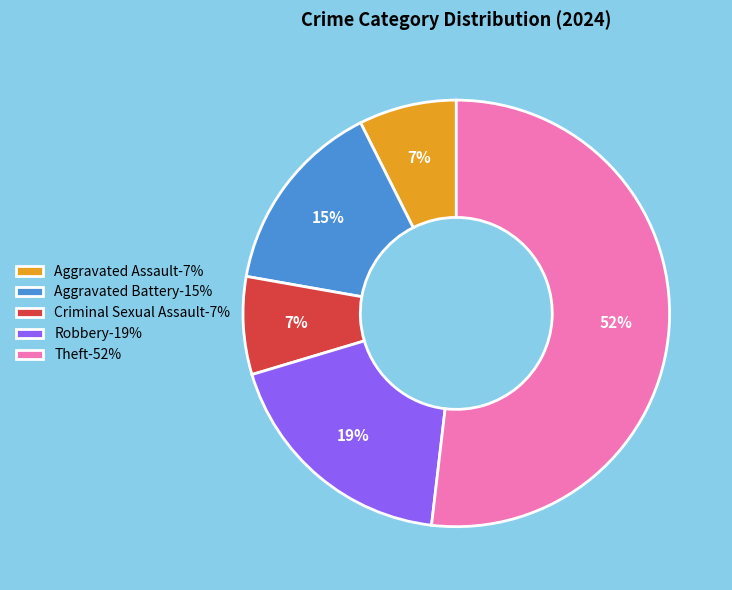

What is the largest slice in the pie chart?

Theft-52%